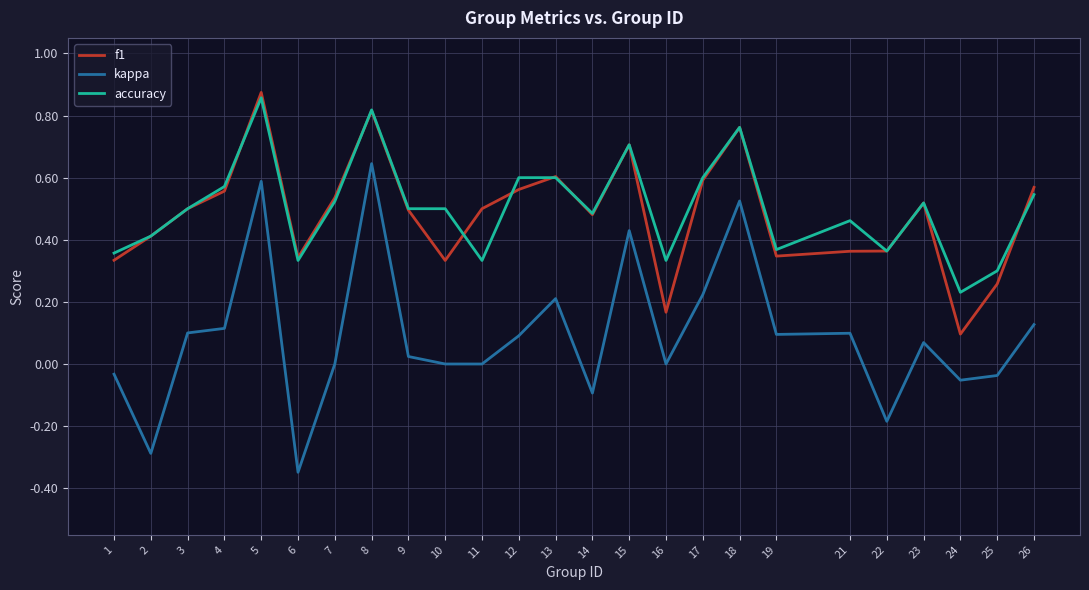

Which series ends up on top after the final intersection of f1 and accuracy?

f1